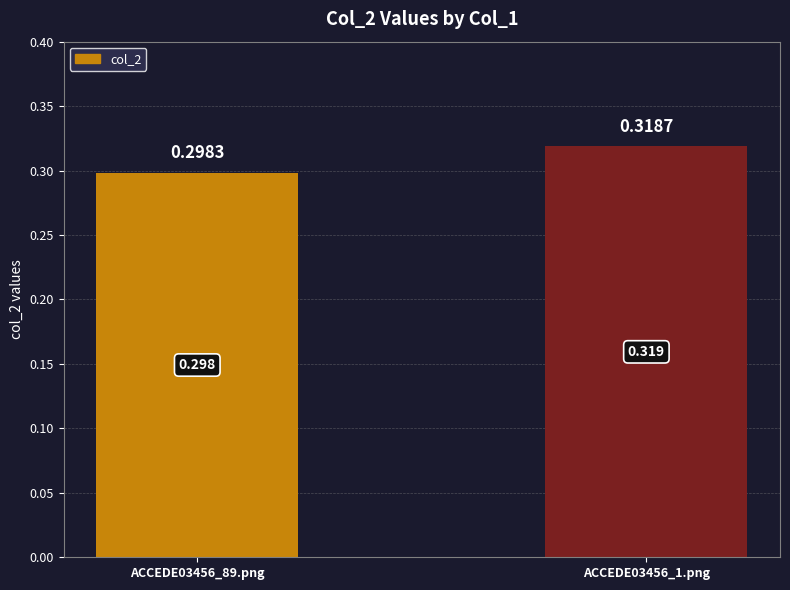

What is the label of the 1st bar from the left?

ACCEDE03456_89.png